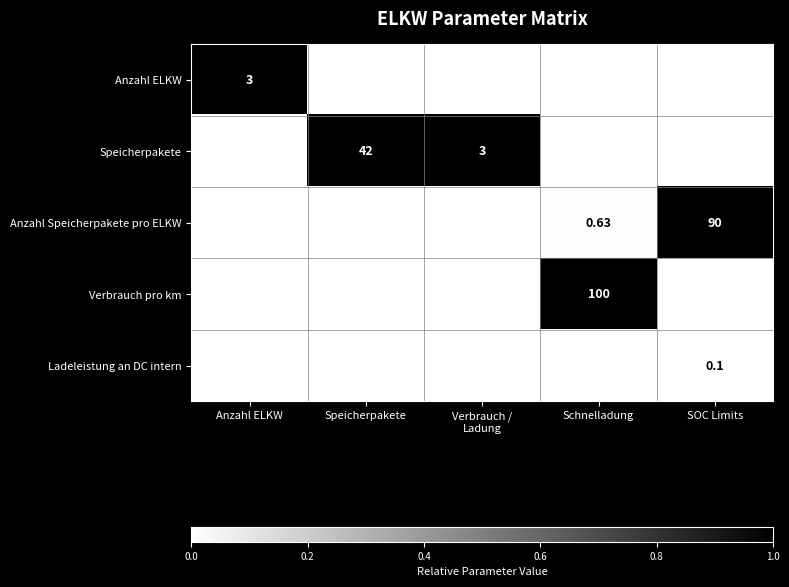

True or false: Anzahl ELKW has a value of 0.5 at SOC Limits.

False